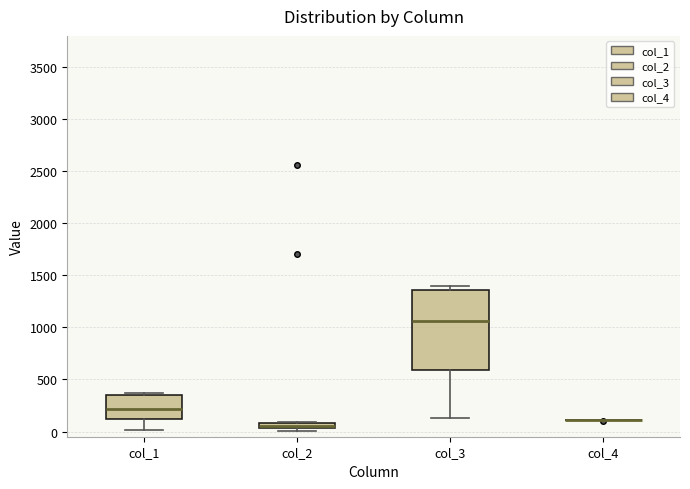

Which box is the tallest, from its lower edge to its upper edge?

col_3